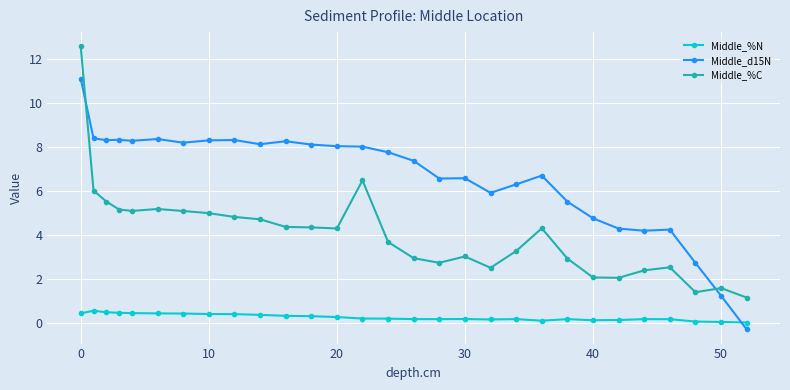

Which series has the widest spread of values?

Middle_%C